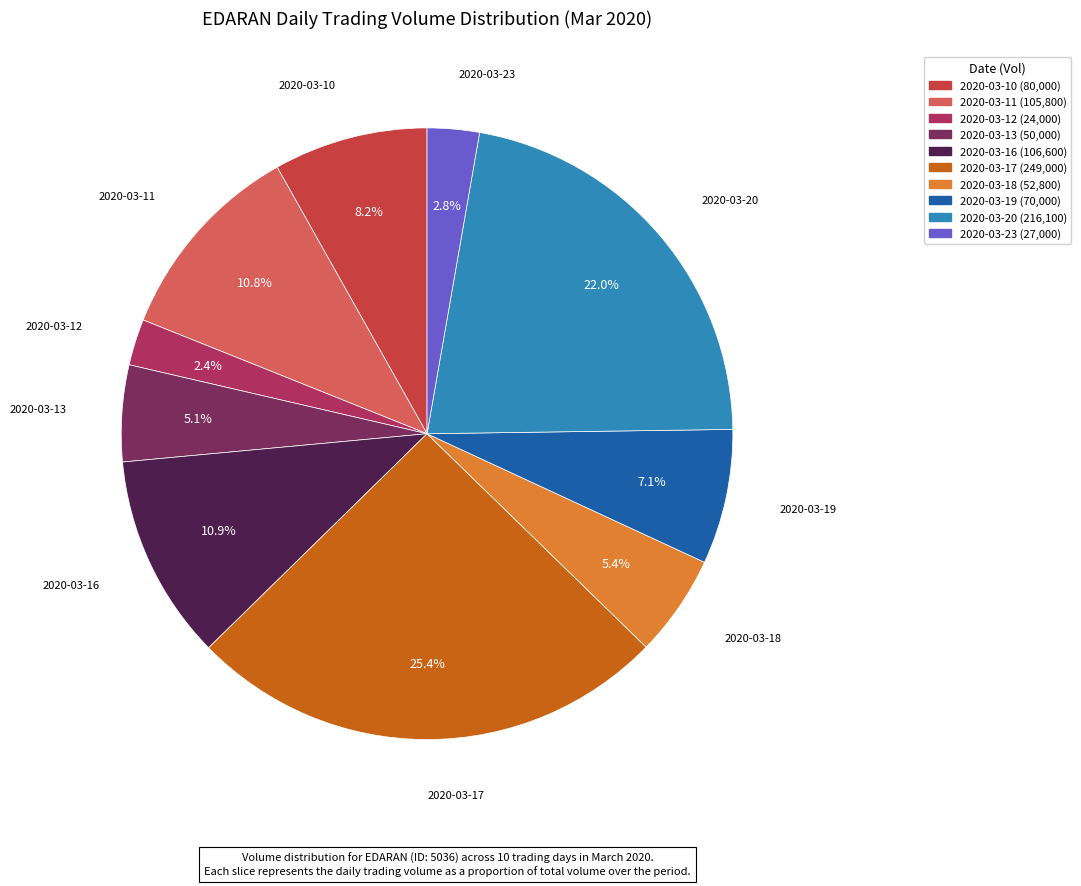

Does 2020-03-11 account for over 50% of the chart?

No